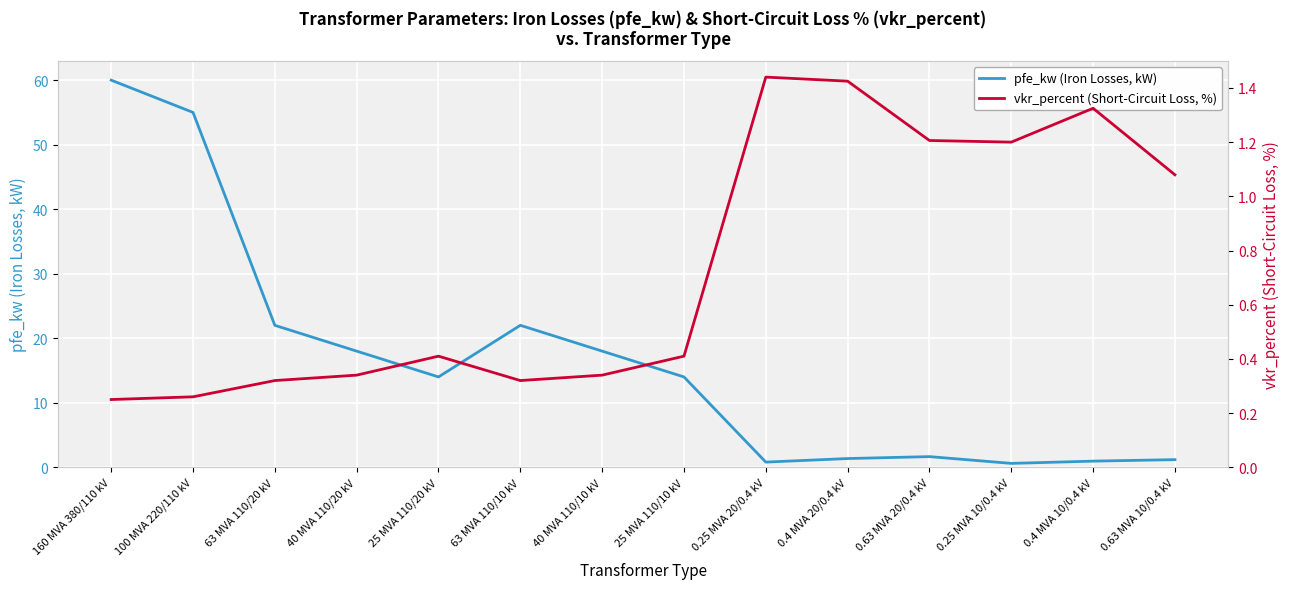

Reading right to left, list all the values displayed in this chart.

pfe_kw (Iron Losses, kW): 1.2	0.9	0.6	1.6	1.4	0.8	14.0	18.0	22.0	14.0	18.0	22.0	55.0	60.0
vkr_percent (Short-Circuit Loss, %): 1.1	1.3	1.2	1.2	1.4	1.4	0.4	0.3	0.3	0.4	0.3	0.3	0.3	0.2